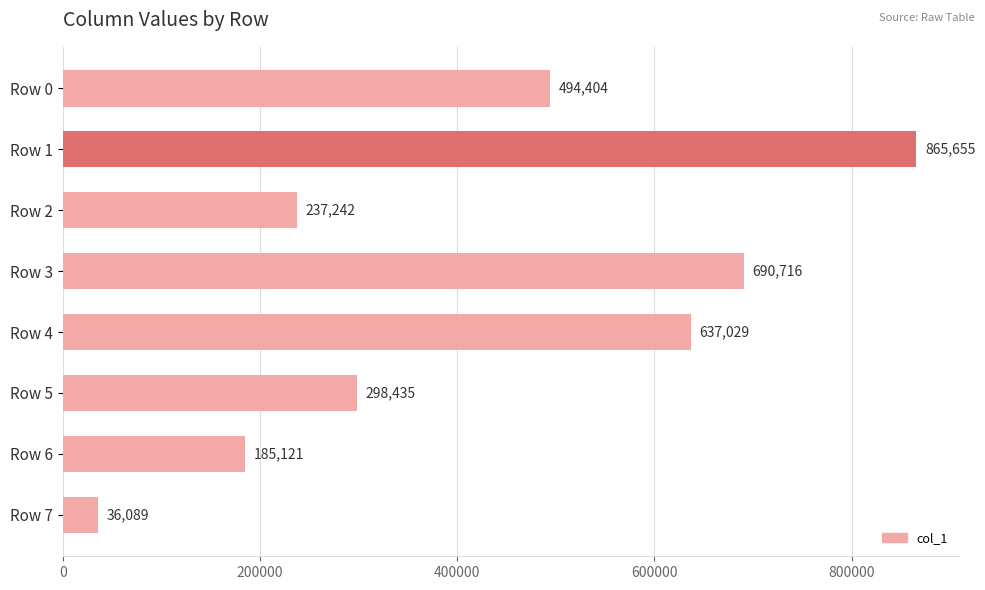

List the labels in order of value, largest first.

Row 1, Row 3, Row 4, Row 0, Row 5, Row 2, Row 6, Row 7